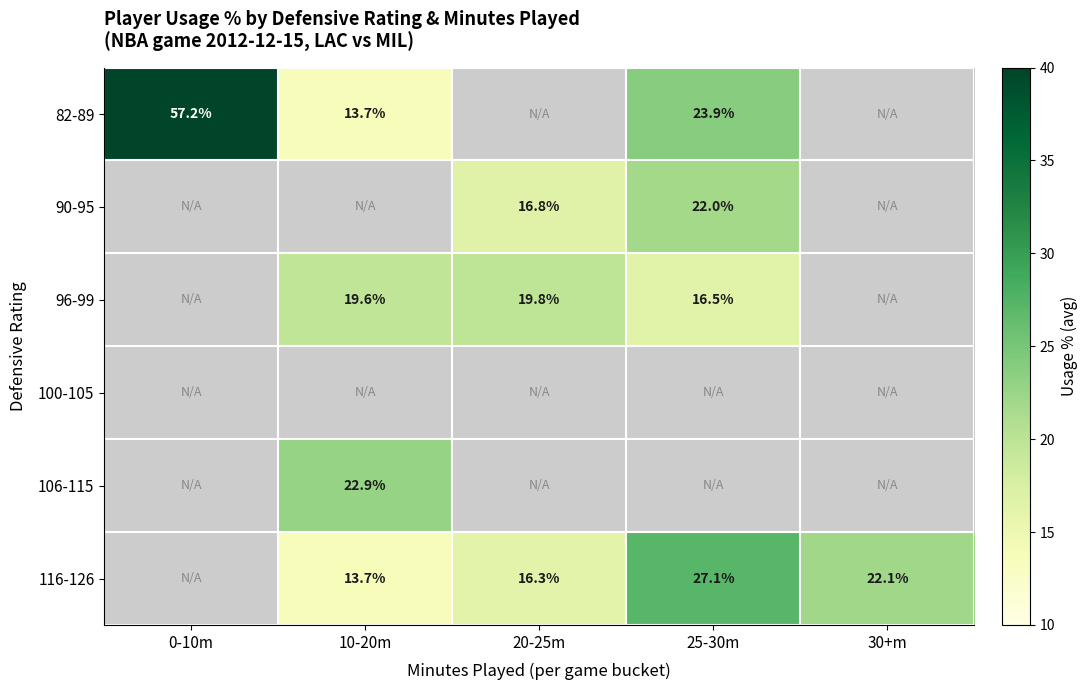

What is the difference between the highest and lowest values at 25-30m?

10.6